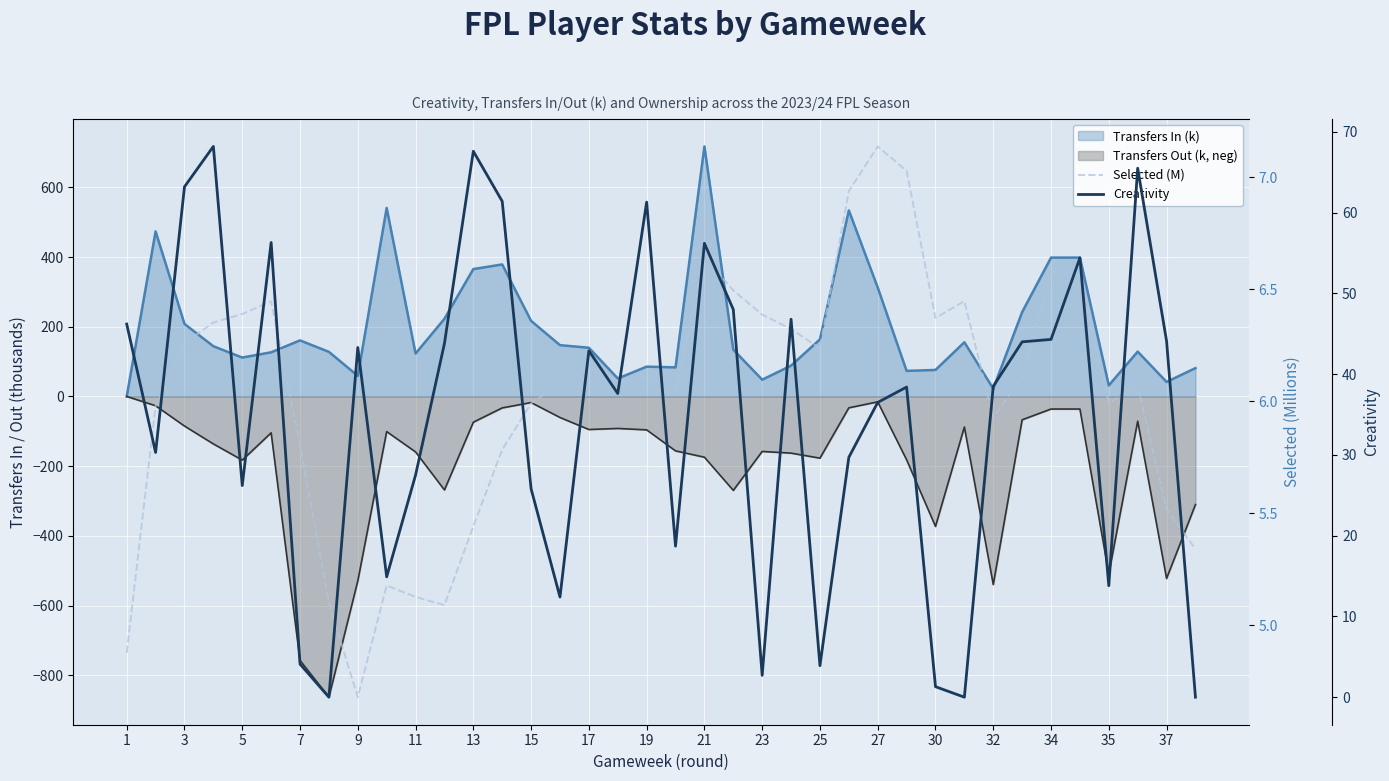

Is it true that Selected (M) equals 8.7 at 11?

False